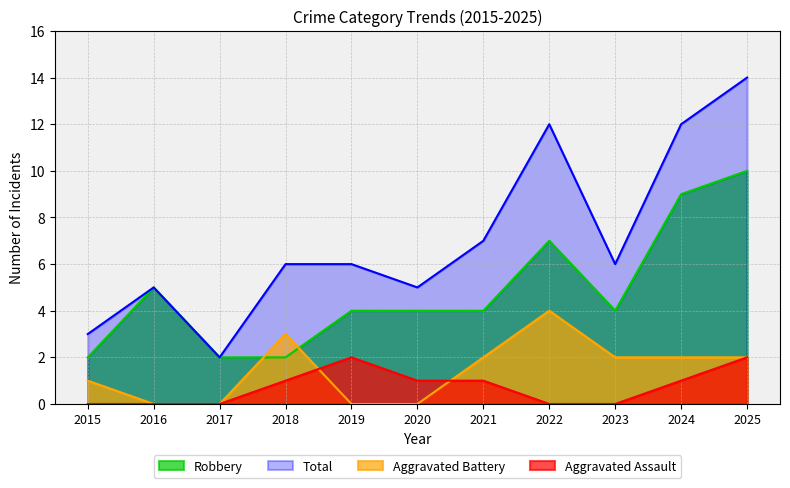

True or false: Total and Aggravated Battery intersect in this chart.

False